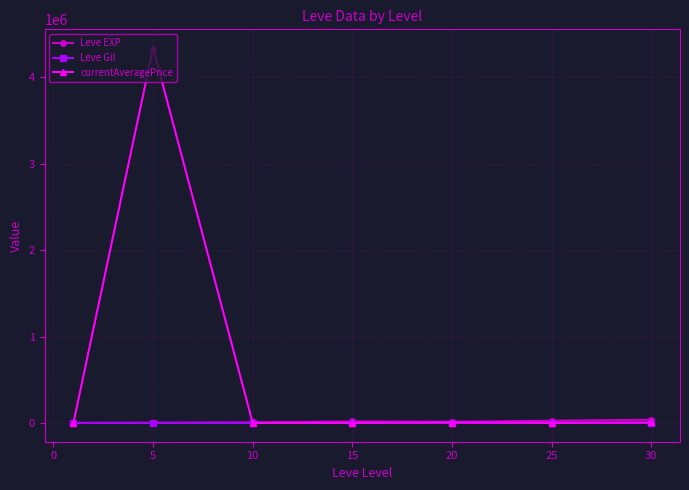

What is the maximum value shown in the chart?

4335866.7